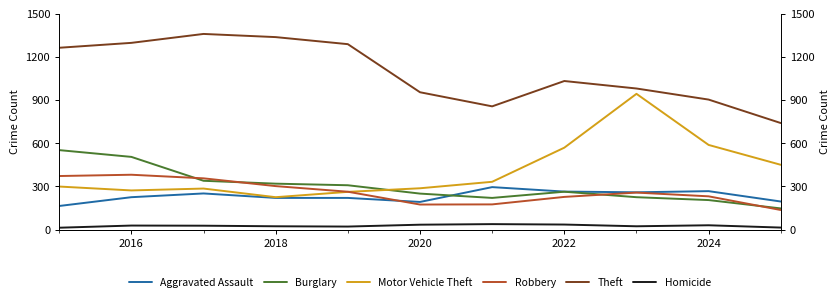

Does the chart display data point markers on the line(s)?

No